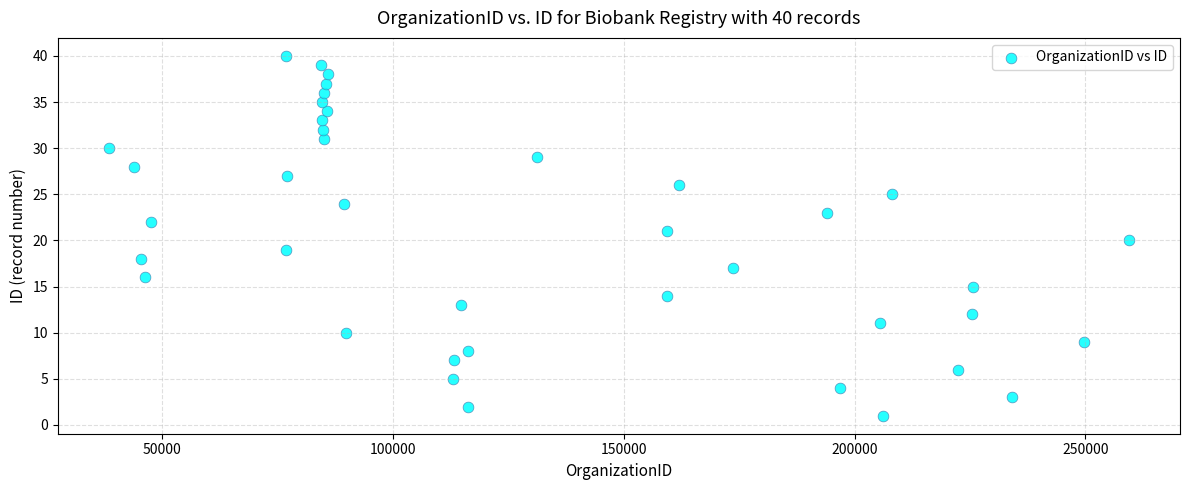

What is the range of X values (max minus min)?

220897